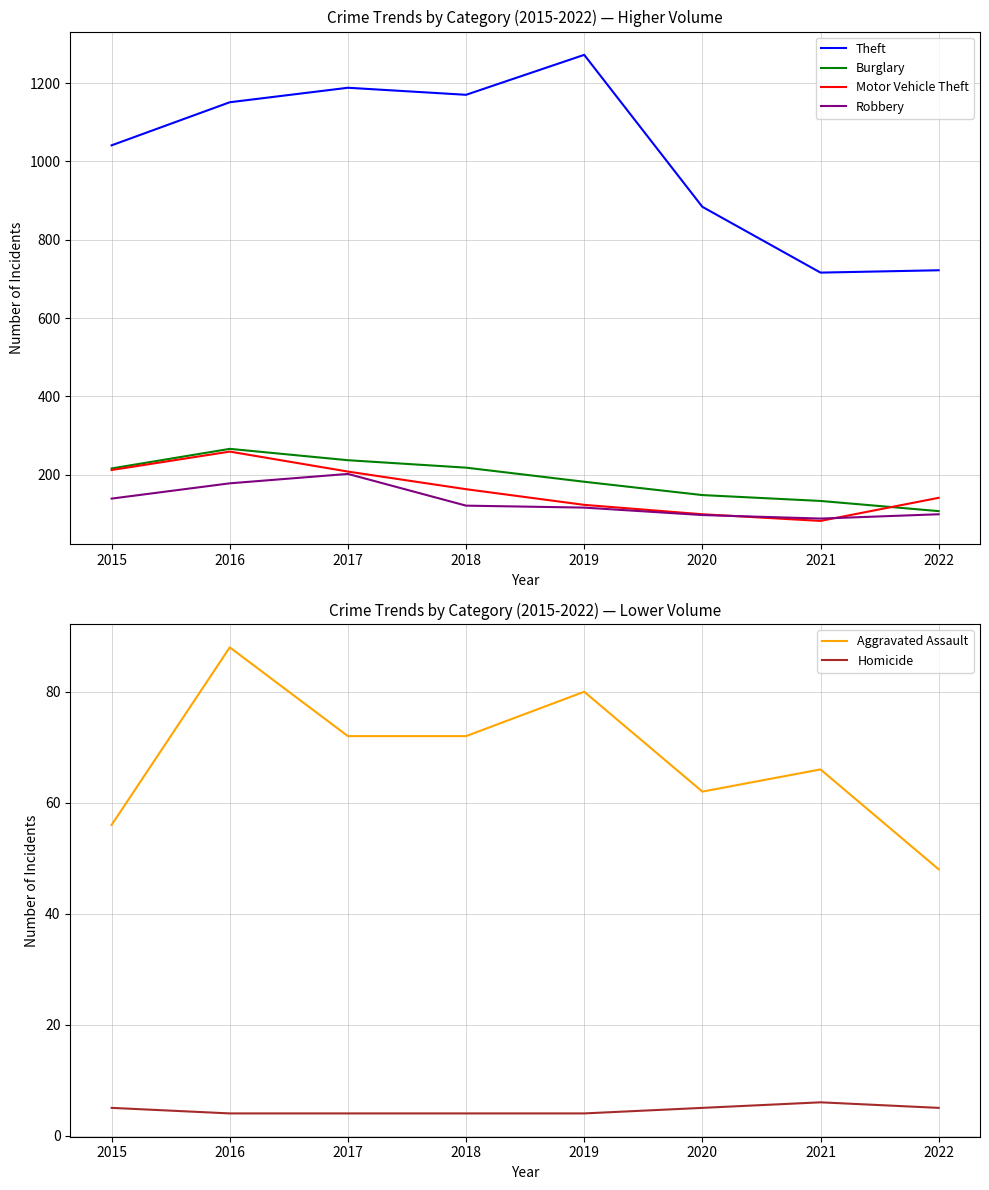

What is the maximum value for Aggravated Assault?

88